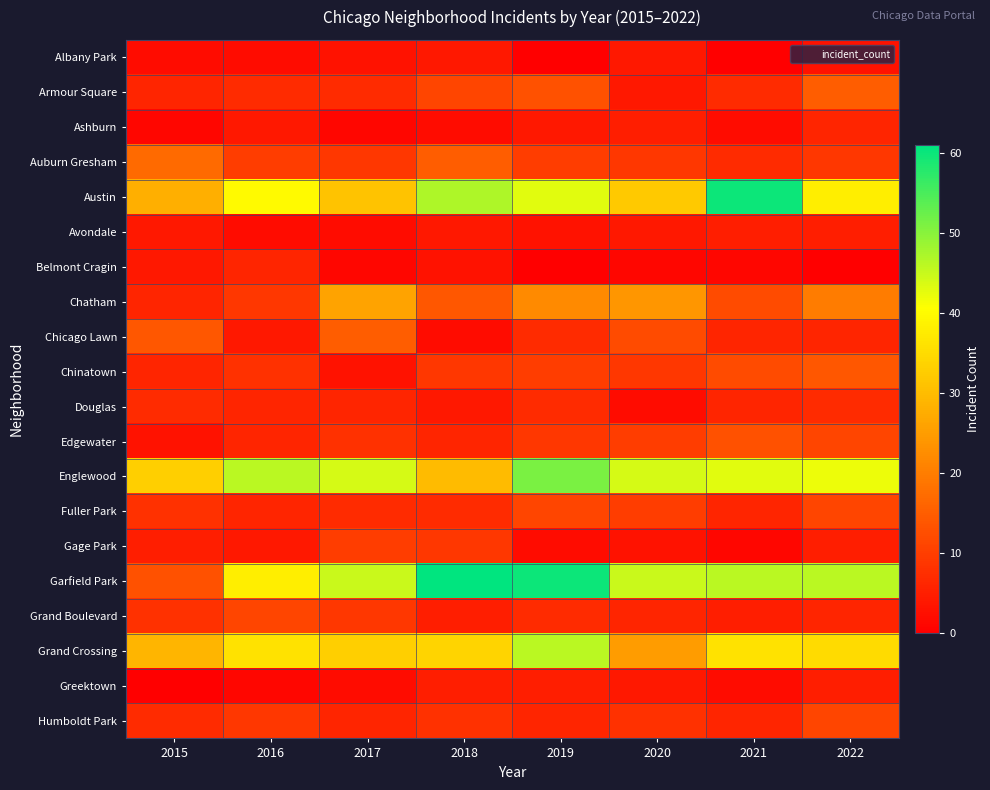

Which series has the widest spread of values?

Garfield Park